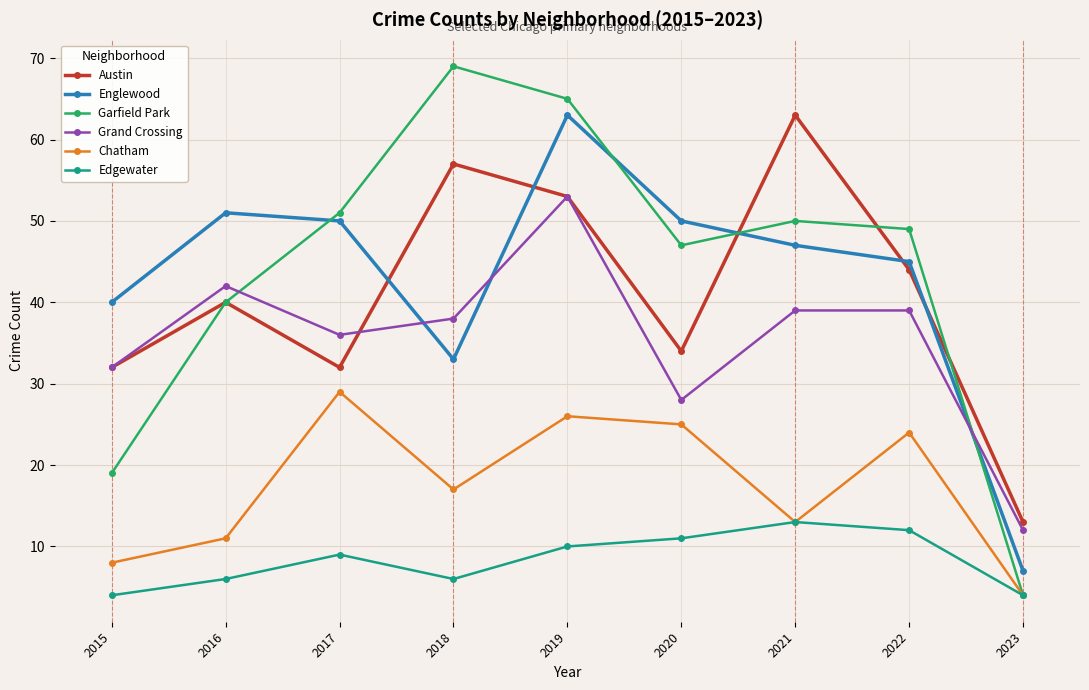

What is the average value of the Garfield Park series?

44